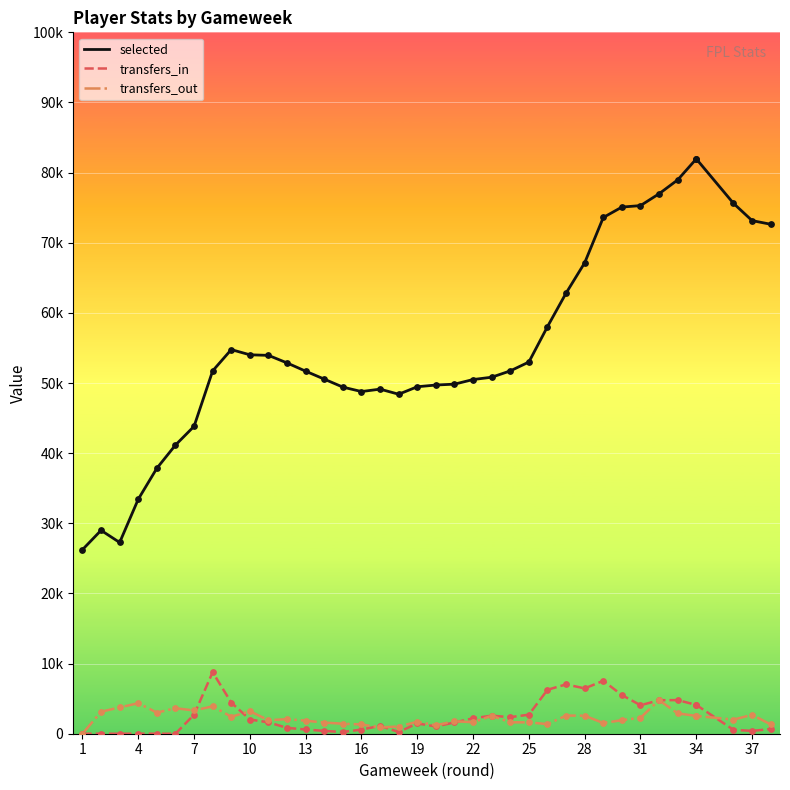

At how many categories does at least one series exceed 33976?

34